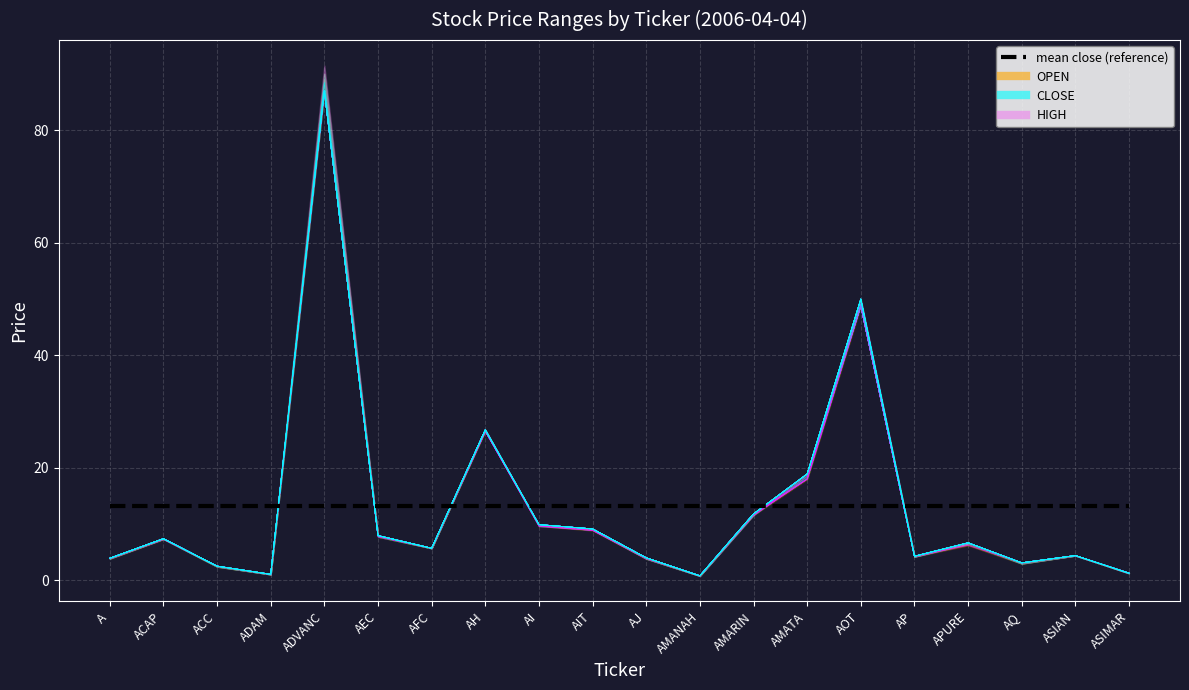

True or false: mean close (reference) has more than 0 points higher than both neighbors.

False